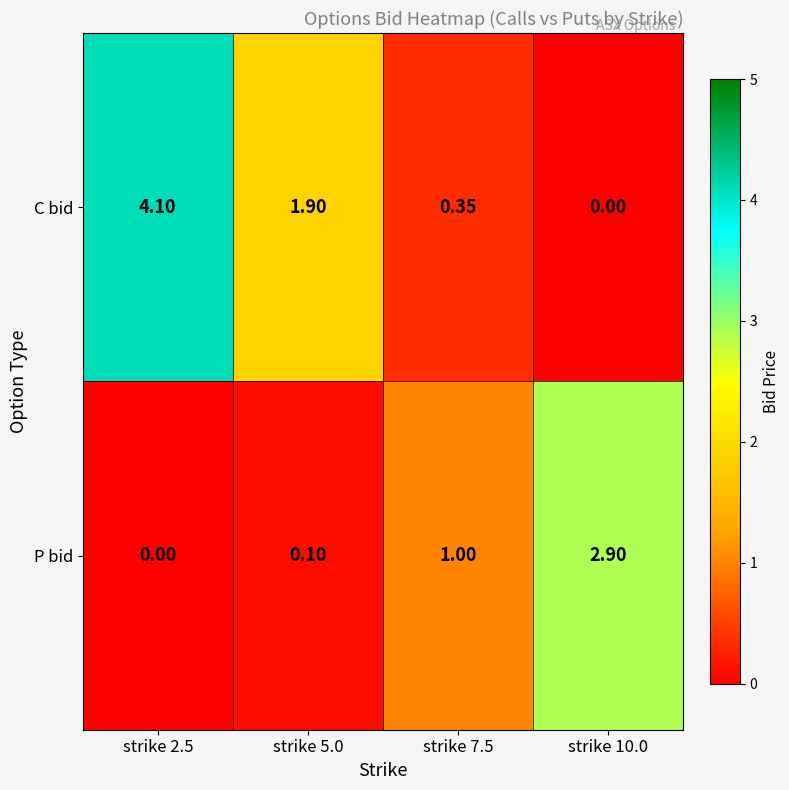

Rank the series by their maximum value, from highest to lowest.

C bid, P bid